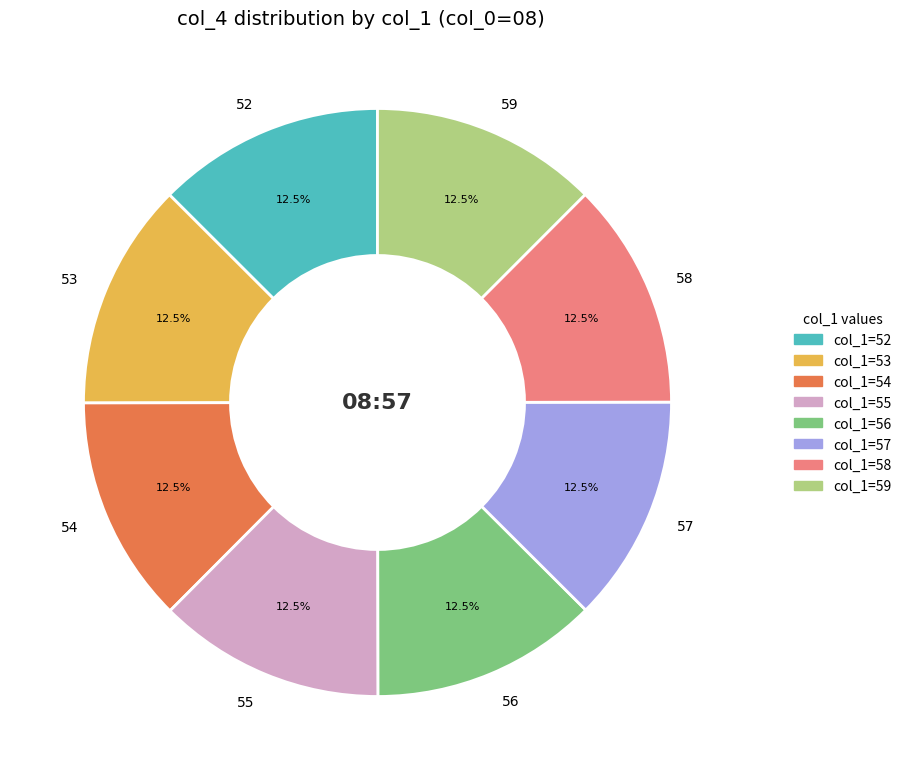

Combined, what portion of the pie is 55 and 52?

25.0%